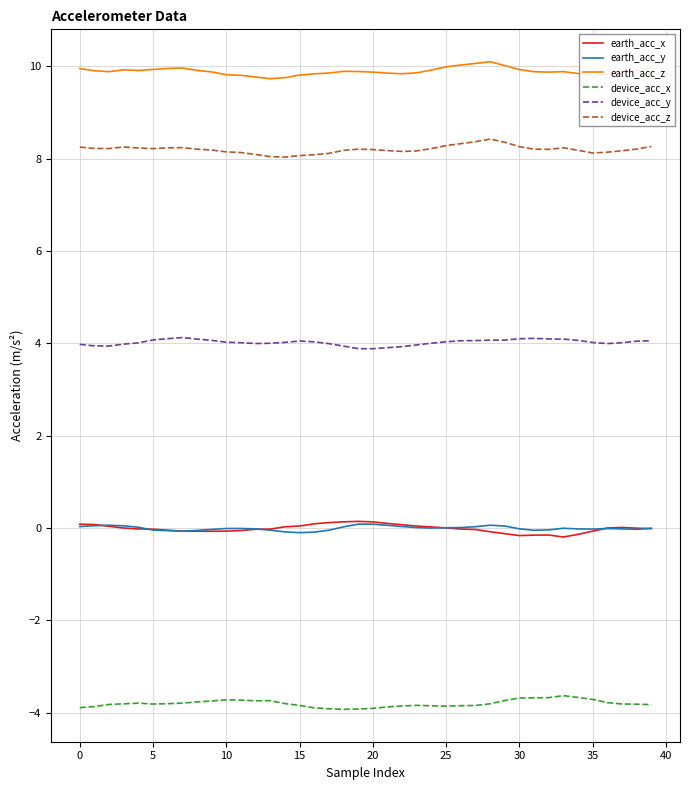

What is the maximum value shown in the chart?

10.1